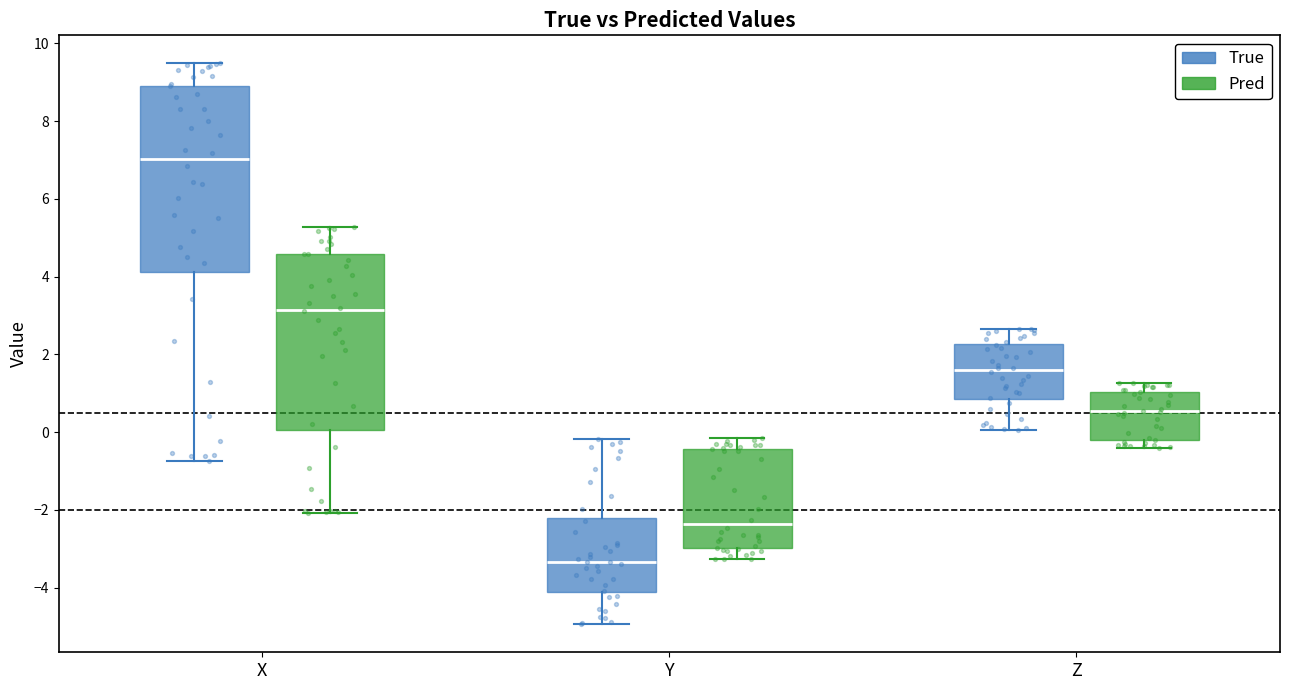

Reading left to right, transcribe this box plot: for each box, give where its median line is, the range the box spans, and where its two whiskers end, as read against the y-axis. The values are not printed on the chart, so give them approximately, as read against the axis.

X (True): median 7.0, box 4.2 to 9.0, whiskers -0.8 to 9.4
X (Pred): median 3.2, box 0.0 to 4.6, whiskers -2.0 to 5.2
Y (True): median -3.4, box -4.2 to -2.2, whiskers -5.0 to -0.2
Y (Pred): median -2.4, box -3.0 to -0.4, whiskers -3.2 to -0.2
Z (True): median 1.6, box 0.8 to 2.2, whiskers 0.0 to 2.6
Z (Pred): median 0.6, box -0.2 to 1.0, whiskers -0.4 to 1.2